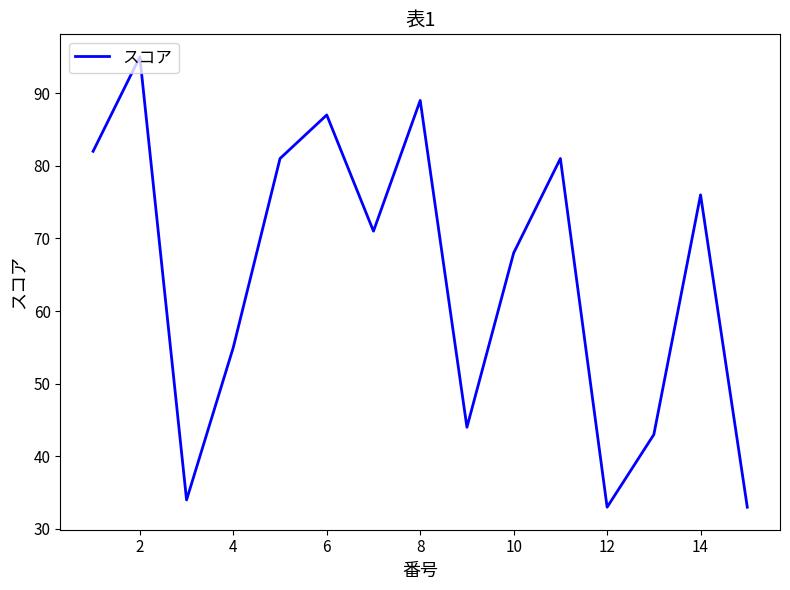

What is the sum of all values?

972